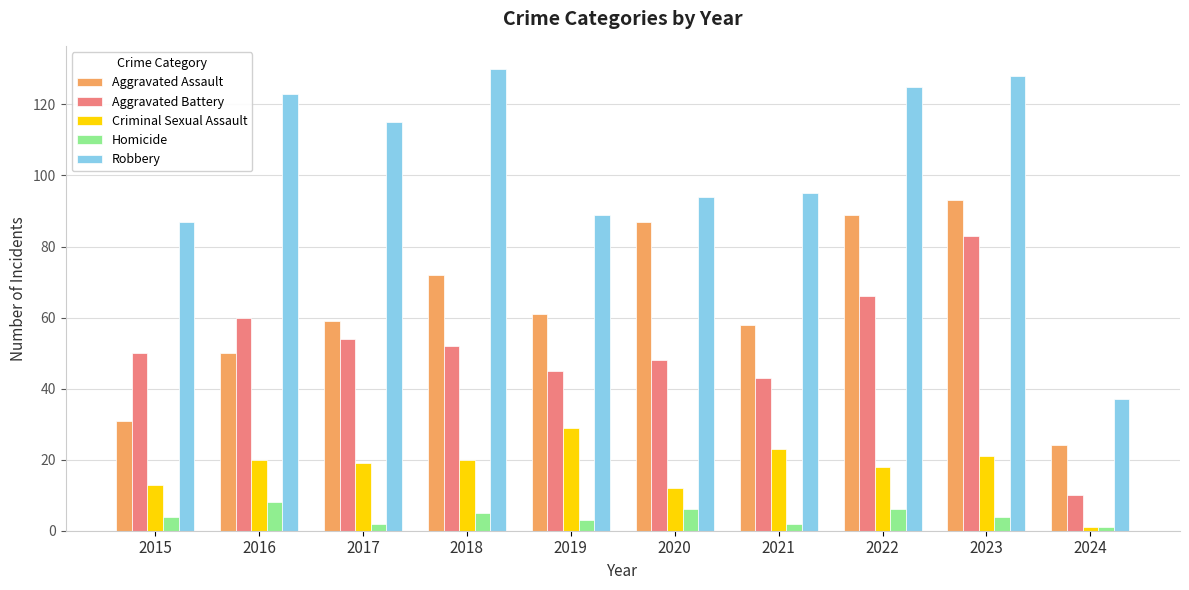

Are the bars grouped side by side (vs. stacked)?

Yes